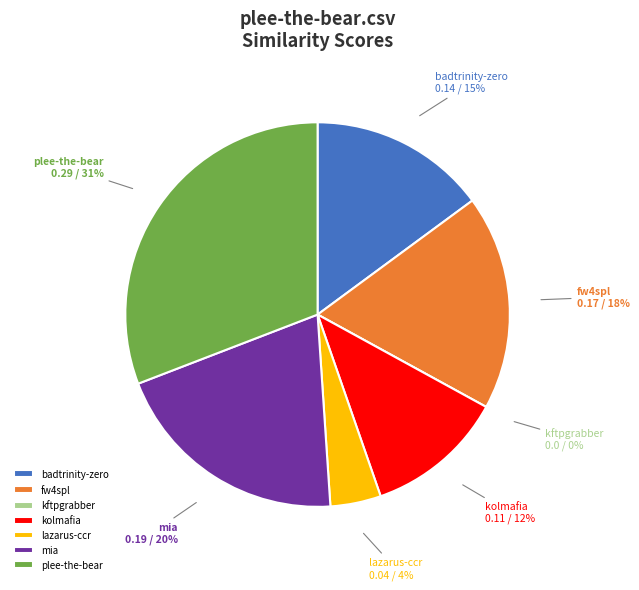

Is it true that mia.csv is 20% of the pie?

True